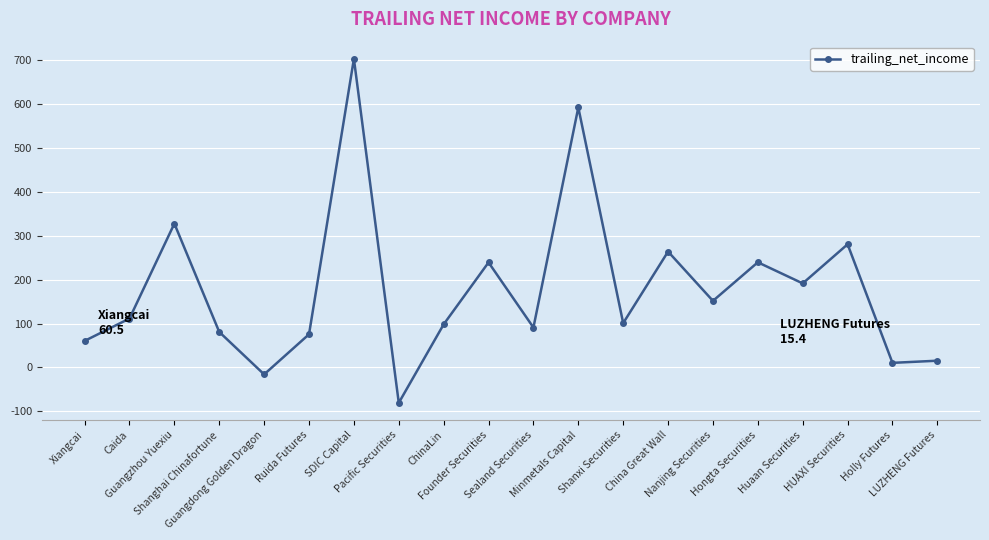

What is the label of the 13th point from the right?

Pacific Securities